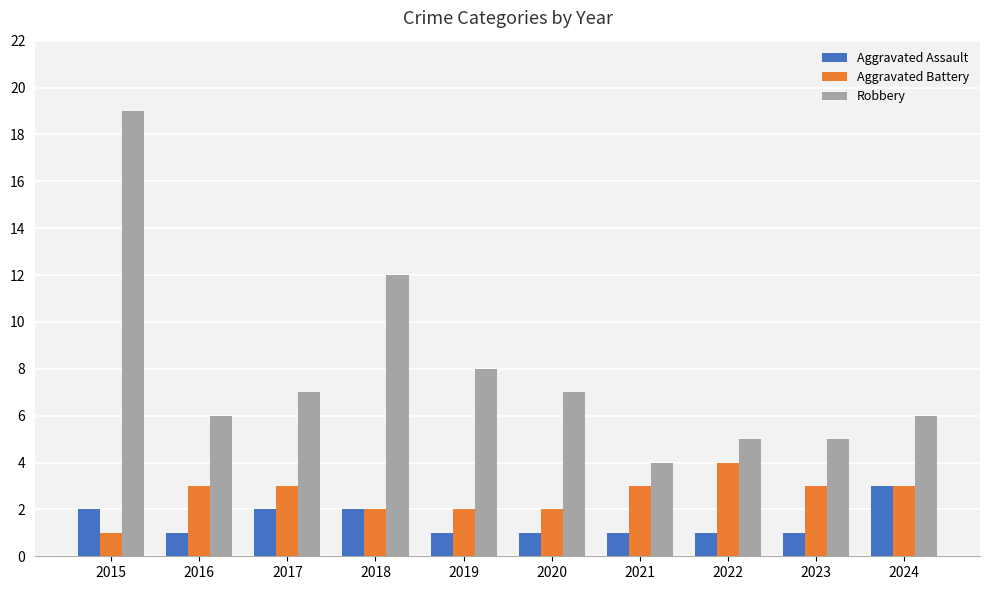

Between 2016 and 2021, which series saw the biggest shift?

Robbery